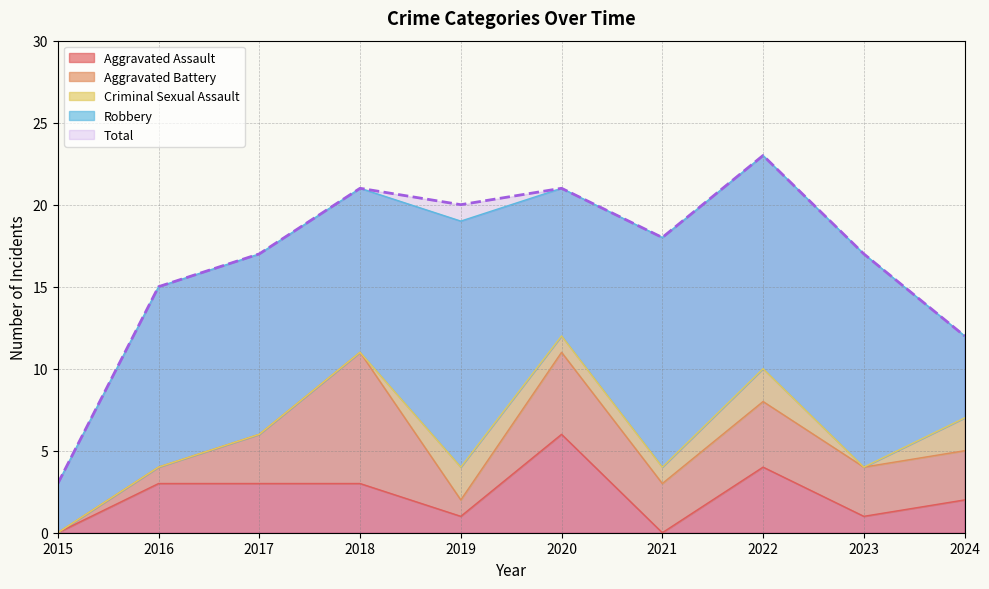

Reading left to right, extract all data points from this chart.

Aggravated Assault: 0	3	3	3	1	6	0	4	1	2
Aggravated Battery: 0	1	3	8	1	5	3	4	3	3
Criminal Sexual Assault: 0	0	0	0	2	1	1	2	0	2
Robbery: 3	11	11	10	15	9	14	13	13	5
Total: 3	15	17	21	20	21	18	23	17	12